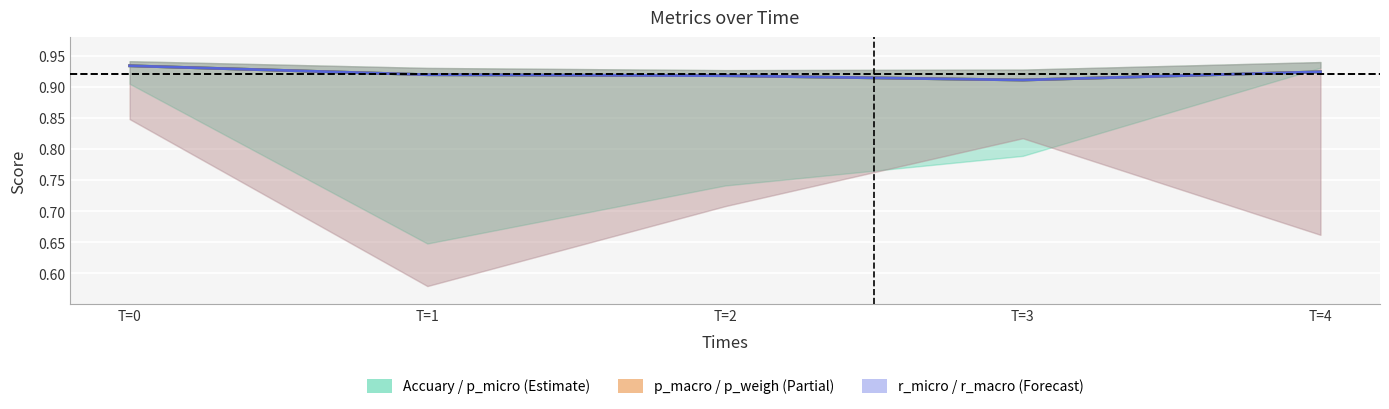

What is the sum of the p_weigh values at T=4 and T=0?

1.9